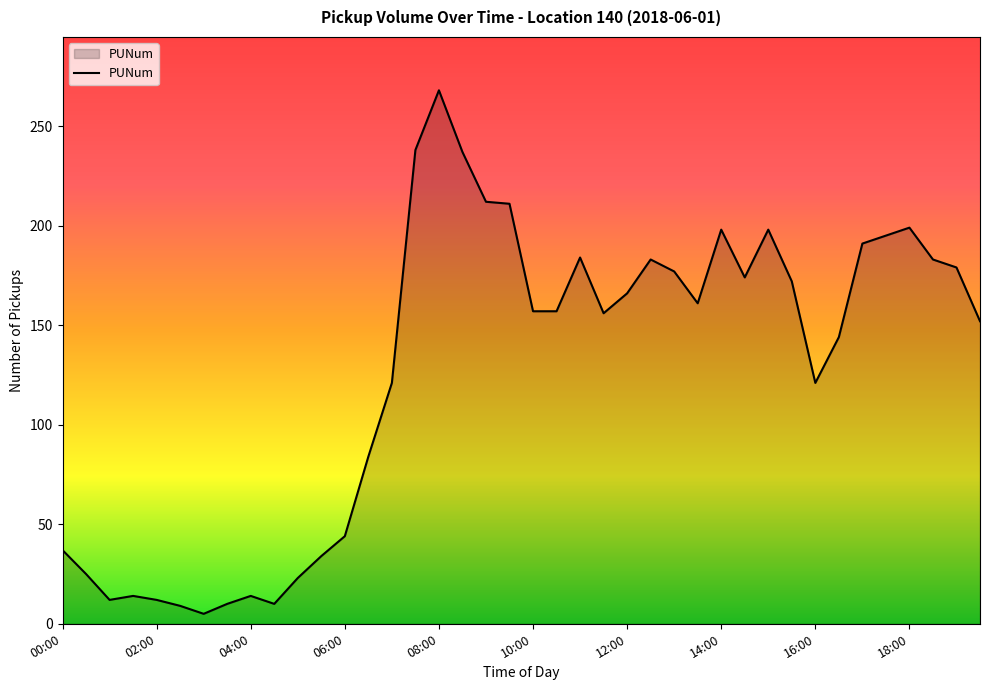

What is the difference between the maximum and minimum values?

263